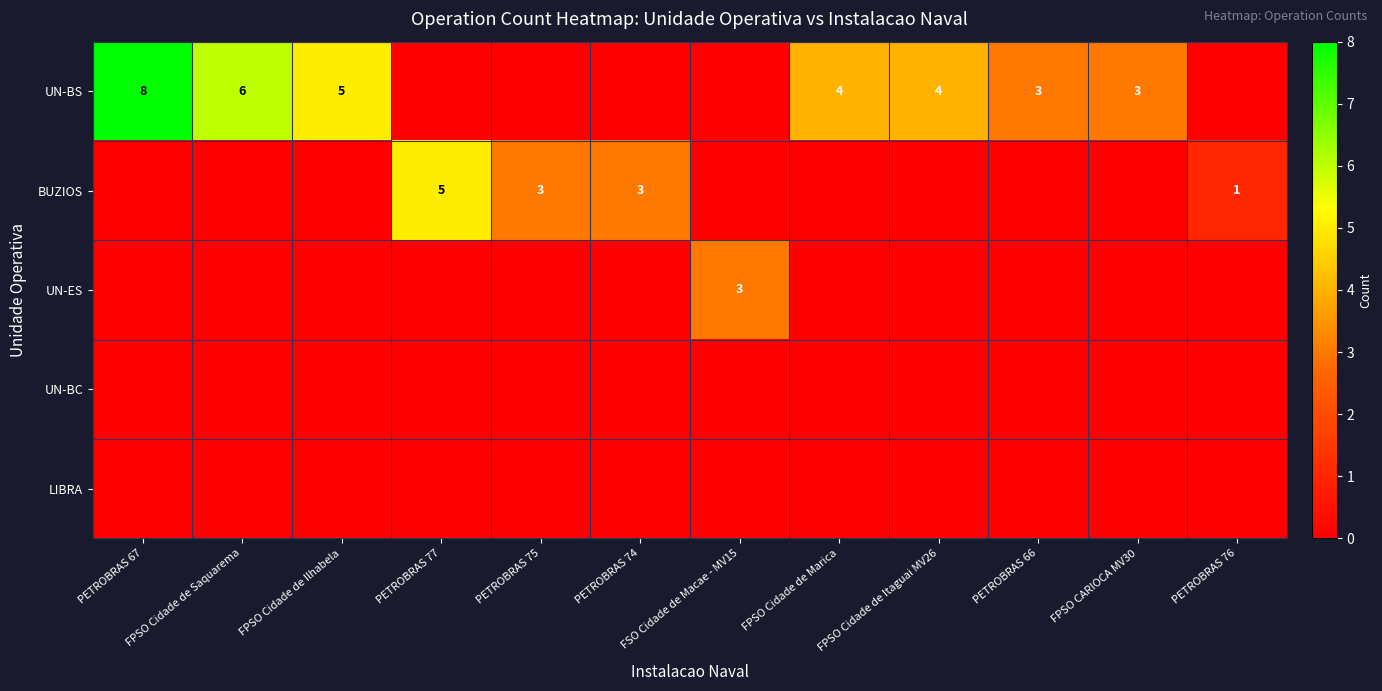

What is the total value across all series at FPSO CARIOCA MV30?

3